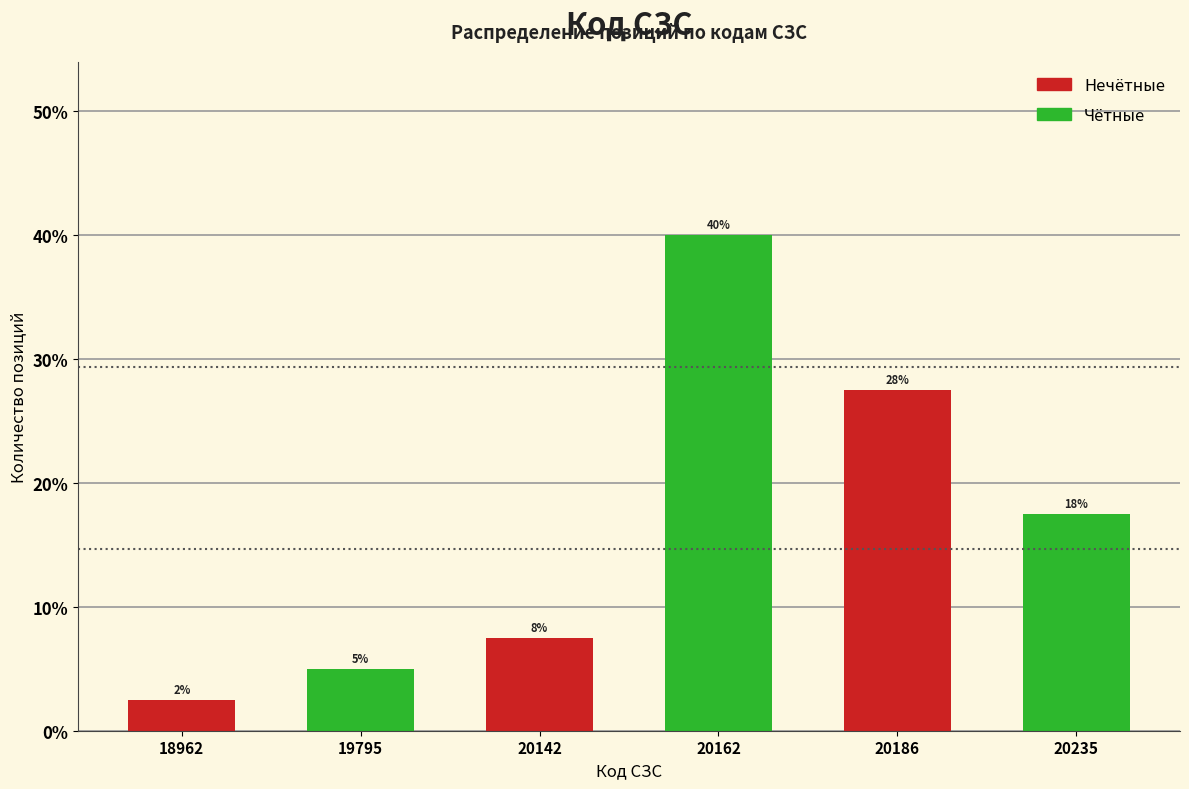

Does the chart contain any negative values?

No